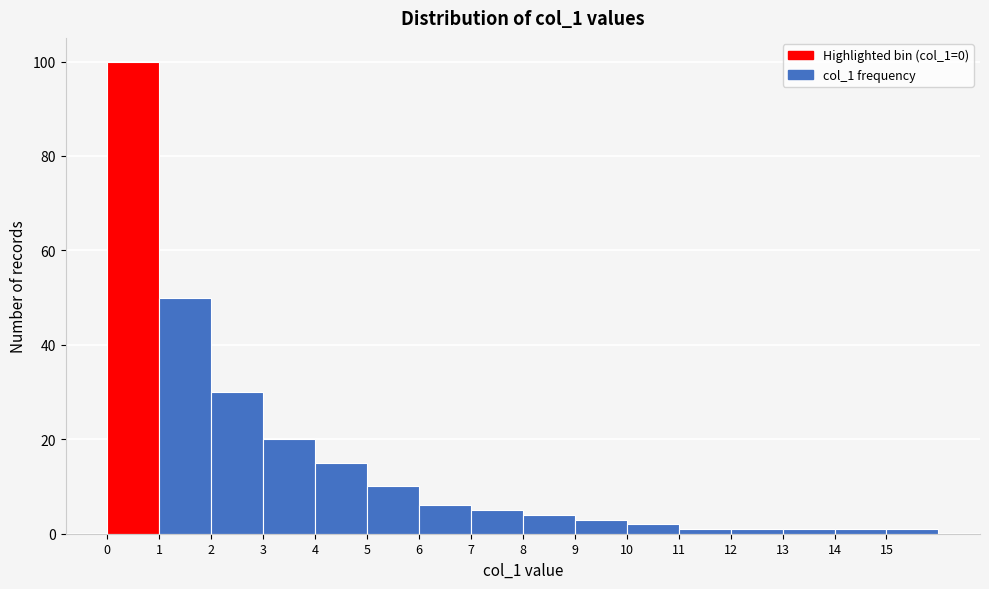

What is the height of the bar covering 3 to 4 on the x-axis? The values are not printed on the chart, so give them approximately, as read against the axis.

20